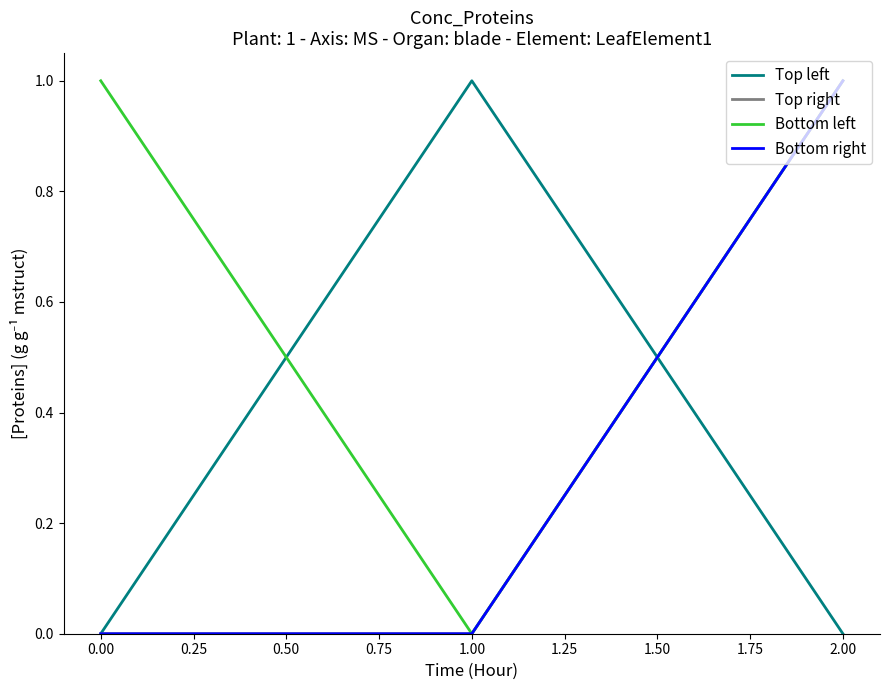

Does the chart display data point markers on the line(s)?

No